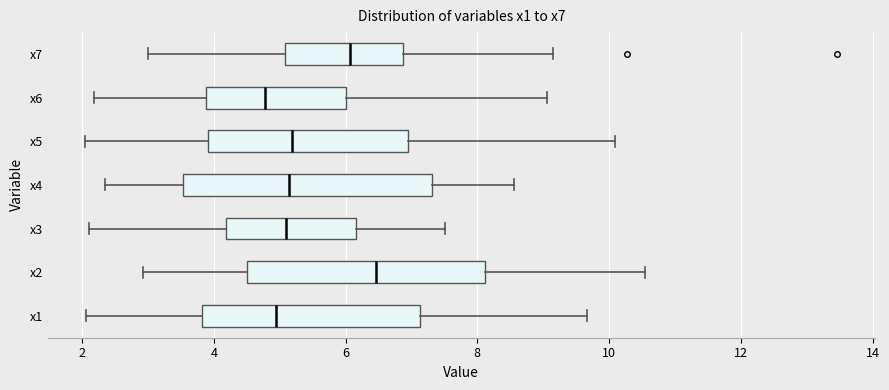

Where is the left edge of the box for x3 on the x-axis? The values are not printed on the chart, so give them approximately, as read against the axis.

4.2